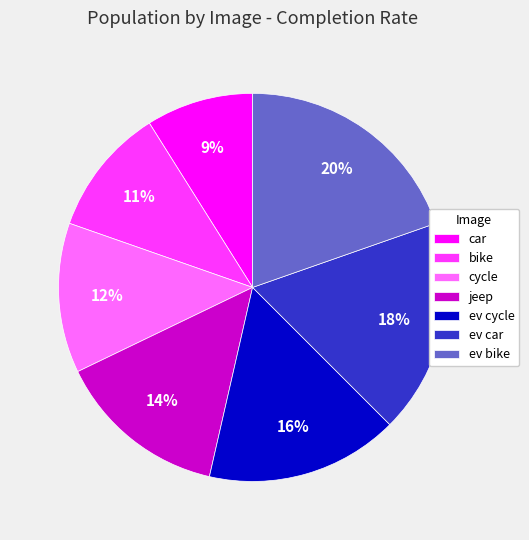

Rank the categories by value from highest to lowest.

ev bike, ev car, ev cycle, jeep, cycle, bike, car